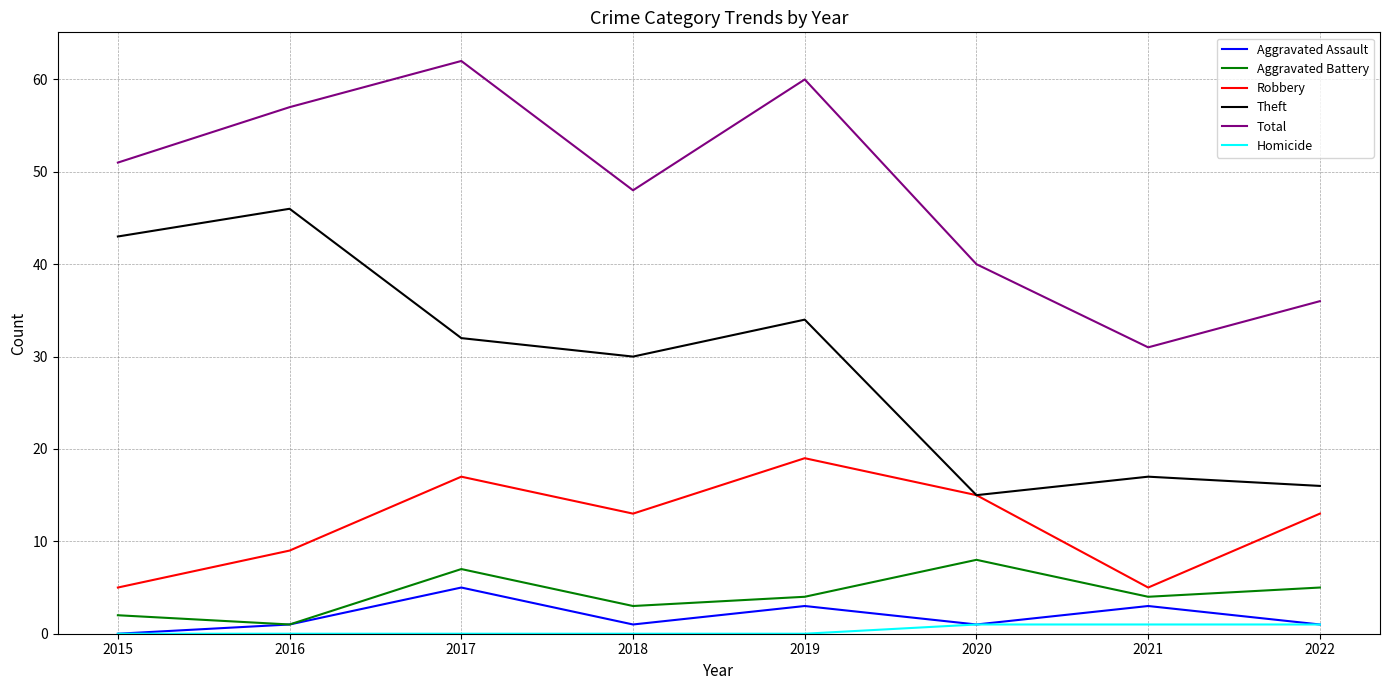

List the series in order of their peak value, highest first.

Total, Theft, Robbery, Aggravated Battery, Aggravated Assault, Homicide